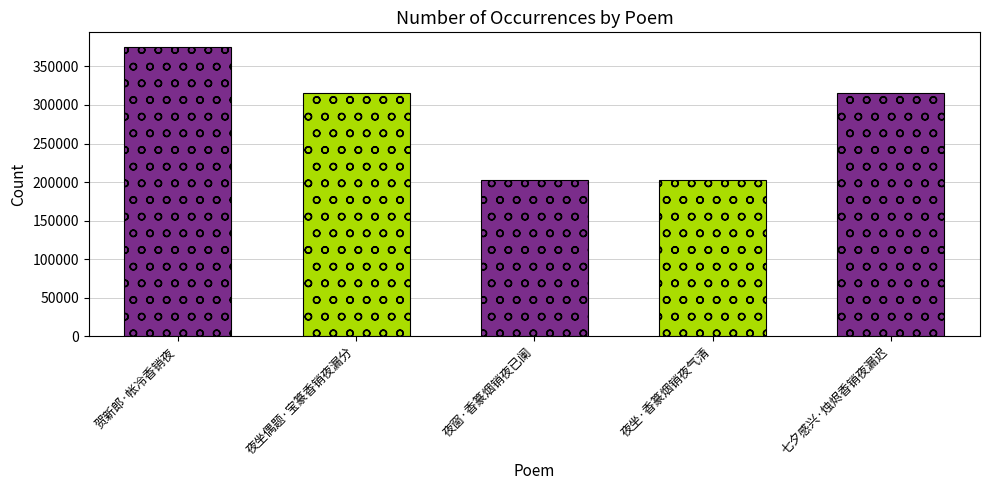

What is the change in value from 夜坐偶题·宝篆香销夜漏分 to 夜窗·香篆烟销夜已阑?

-112969